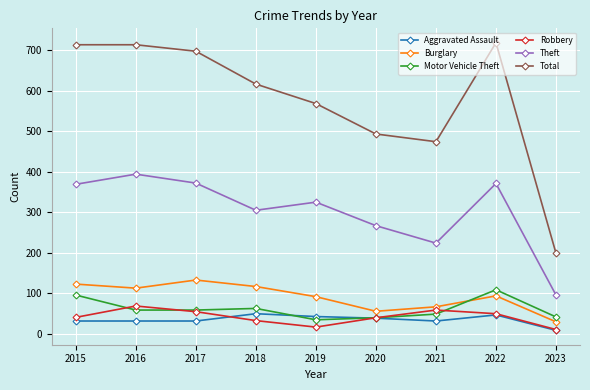

Does the chart have visible grid lines?

Yes